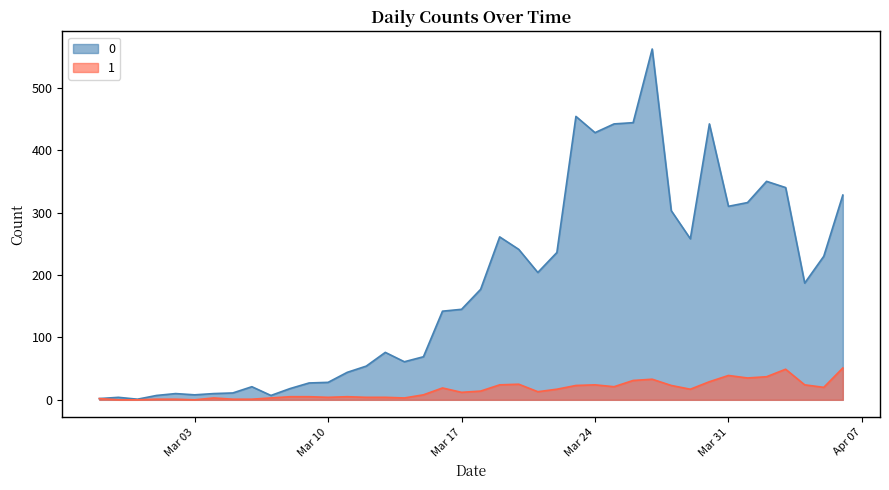

Reading left to right, what are all the values shown in this chart?

0: 2	4	1	7	10	8	10	11	21	7	18	27	28	44	54	76	61	69	142	145	177	261	241	204	236	454	428	442	444	562	303	258	442	310	316	350	340	187	230	328
1: 2	0	0	1	1	0	3	1	1	3	5	5	4	5	4	4	3	8	19	12	14	24	25	13	17	23	24	21	31	33	23	17	29	39	35	37	49	24	20	51